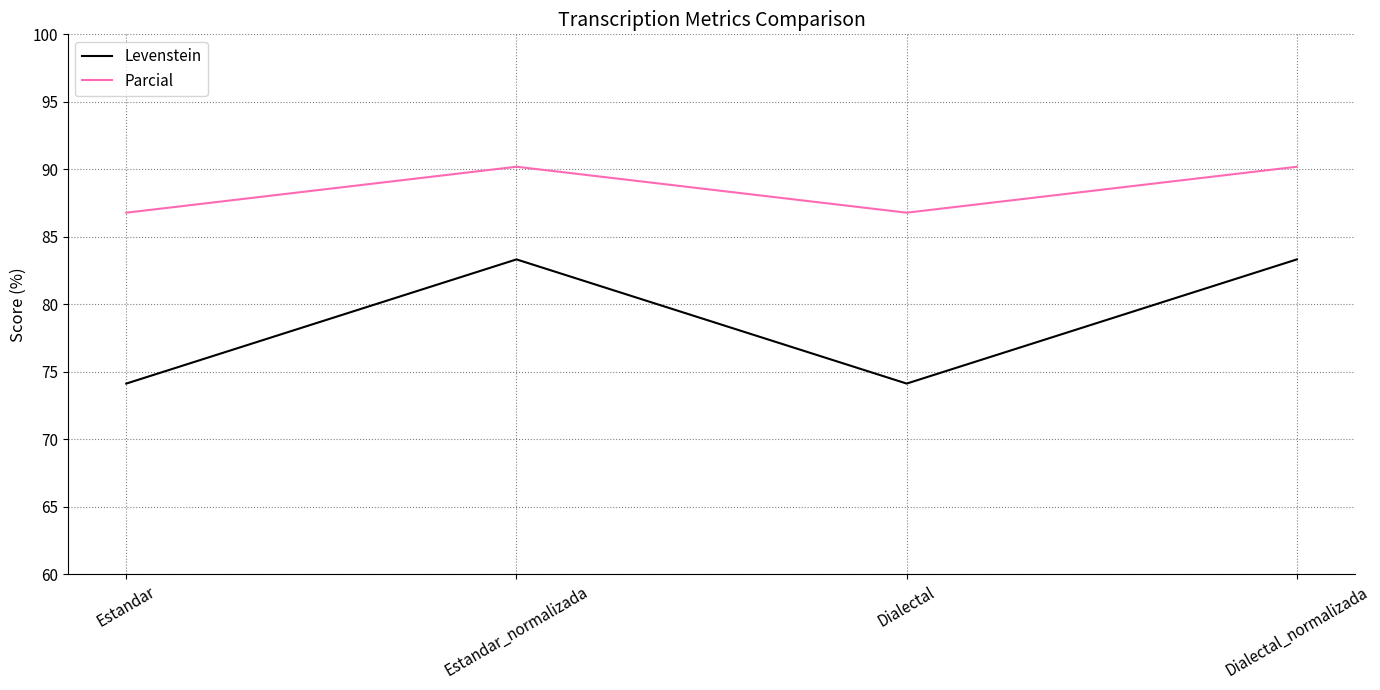

Does the chart display data point markers on the line(s)?

No